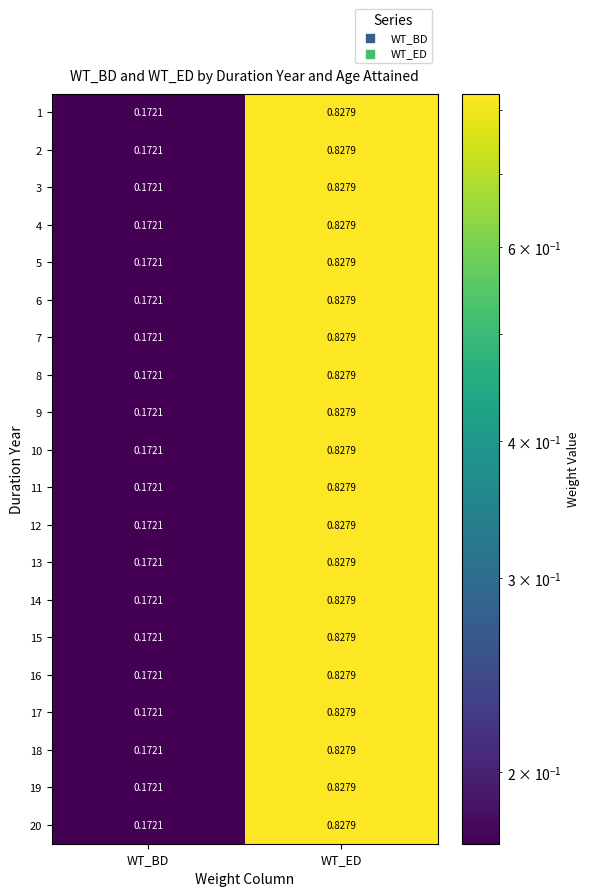

At which label is 19 closest to 0?

WT_BD